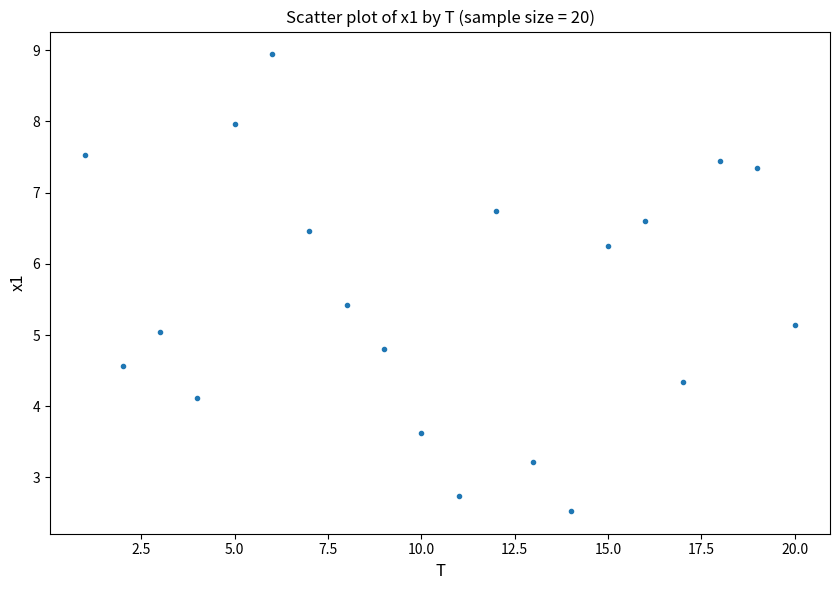

What is the range of X values (max minus min)?

19.0